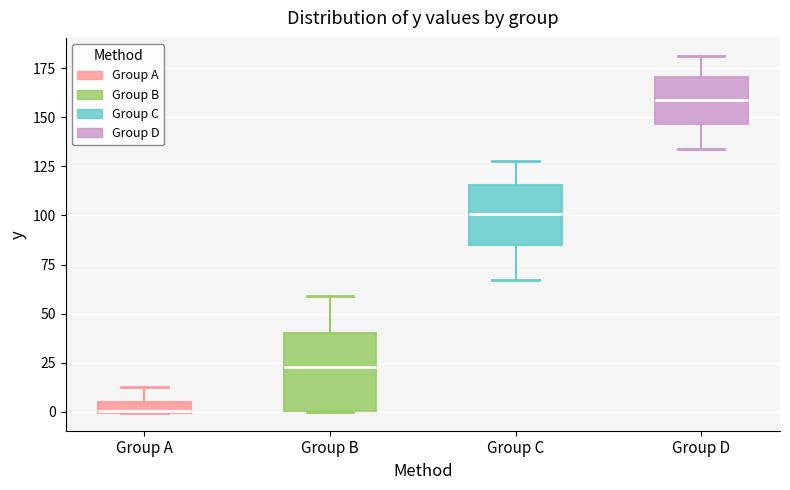

Where does the upper whisker of the box for Group A end on the y-axis? The values are not printed on the chart, so give them approximately, as read against the axis.

15